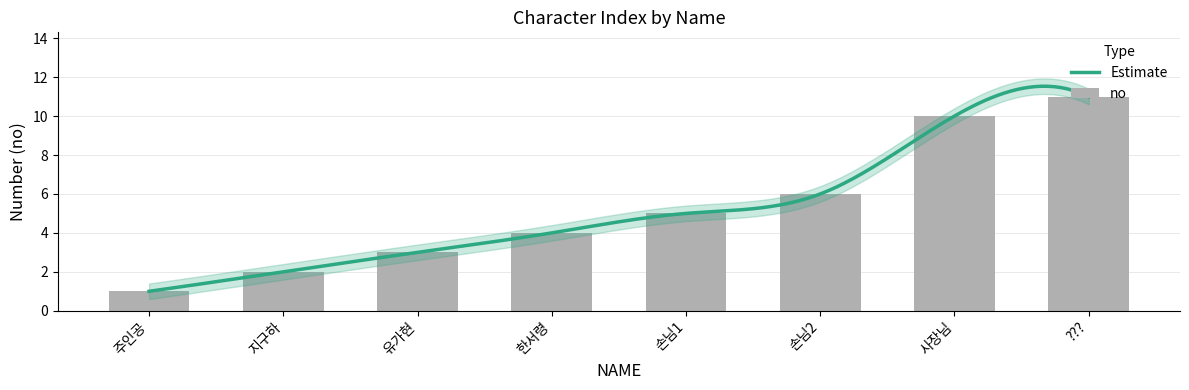

Rank the categories by value from highest to lowest.

???, 사장님, 손님2, 손님1, 한서령, 유가현, 지구하, 주인공